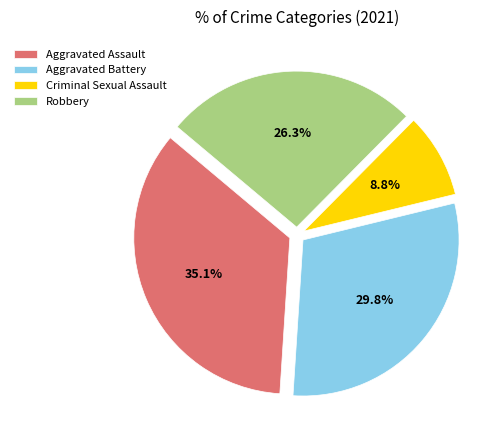

Which slice is the largest?

Aggravated Assault